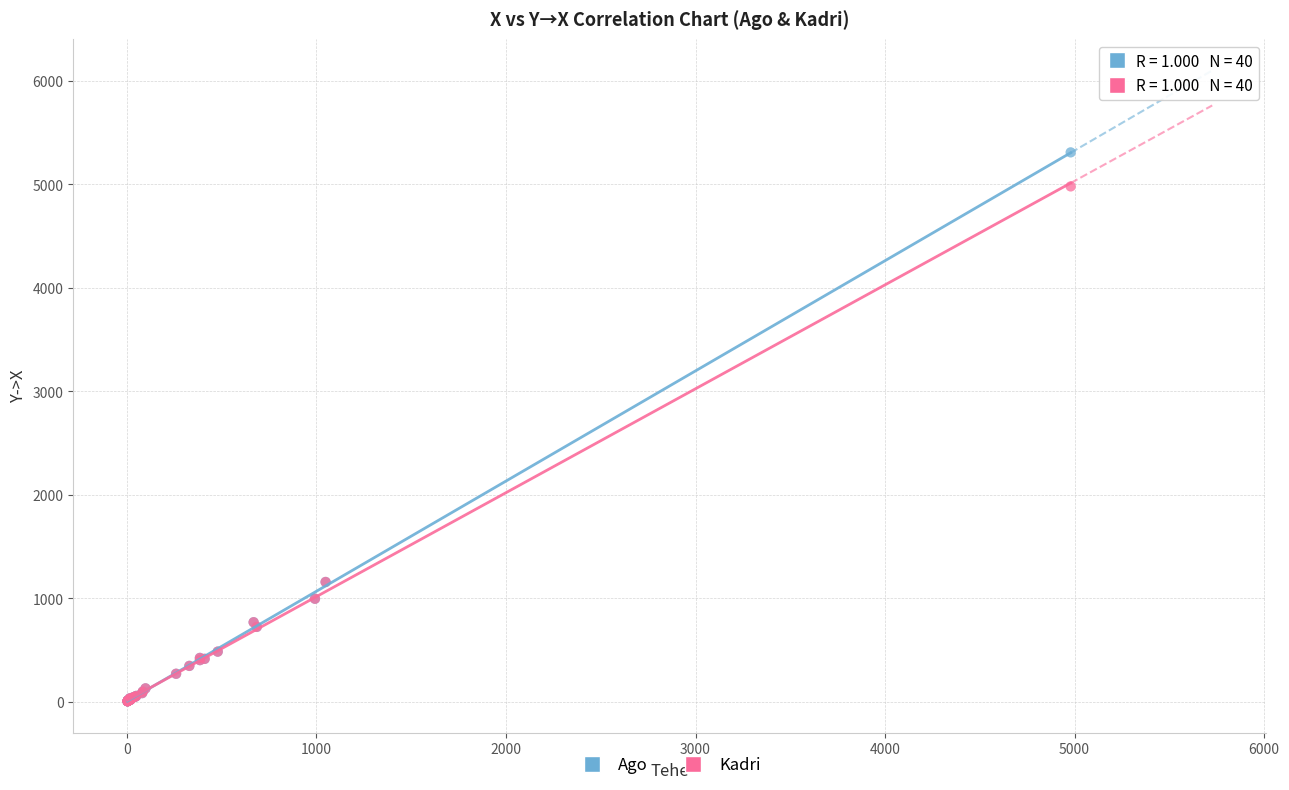

Which series contains the highest Y value?

Ago